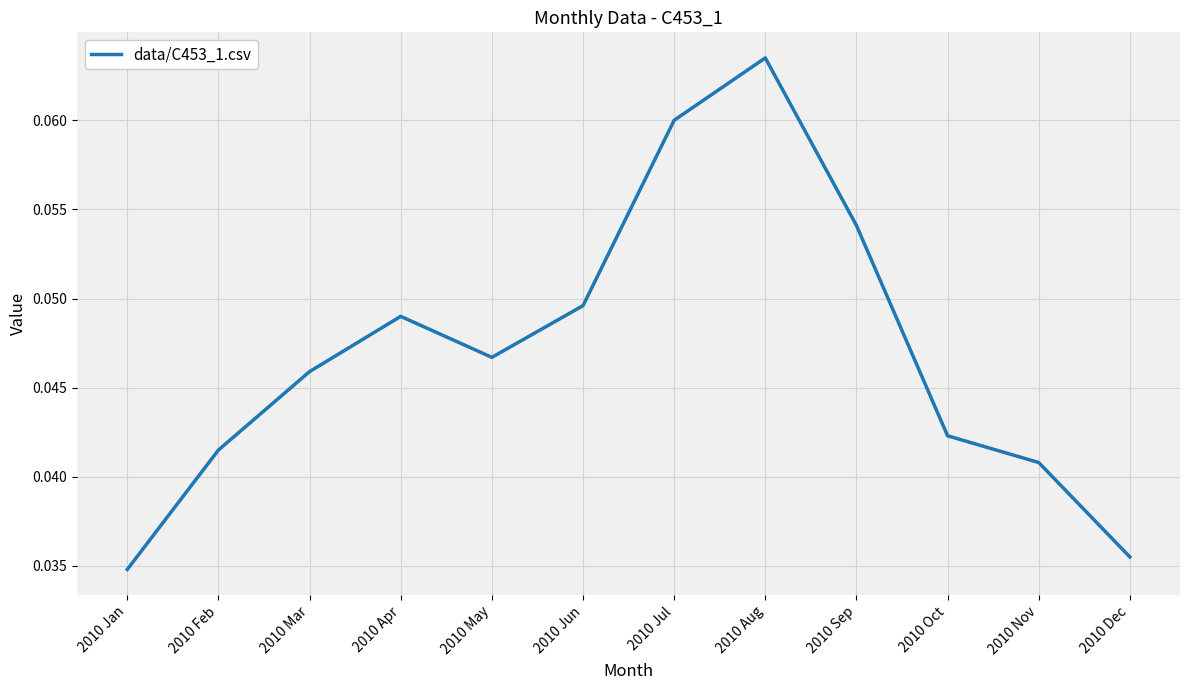

What is the sum of all values?

0.6